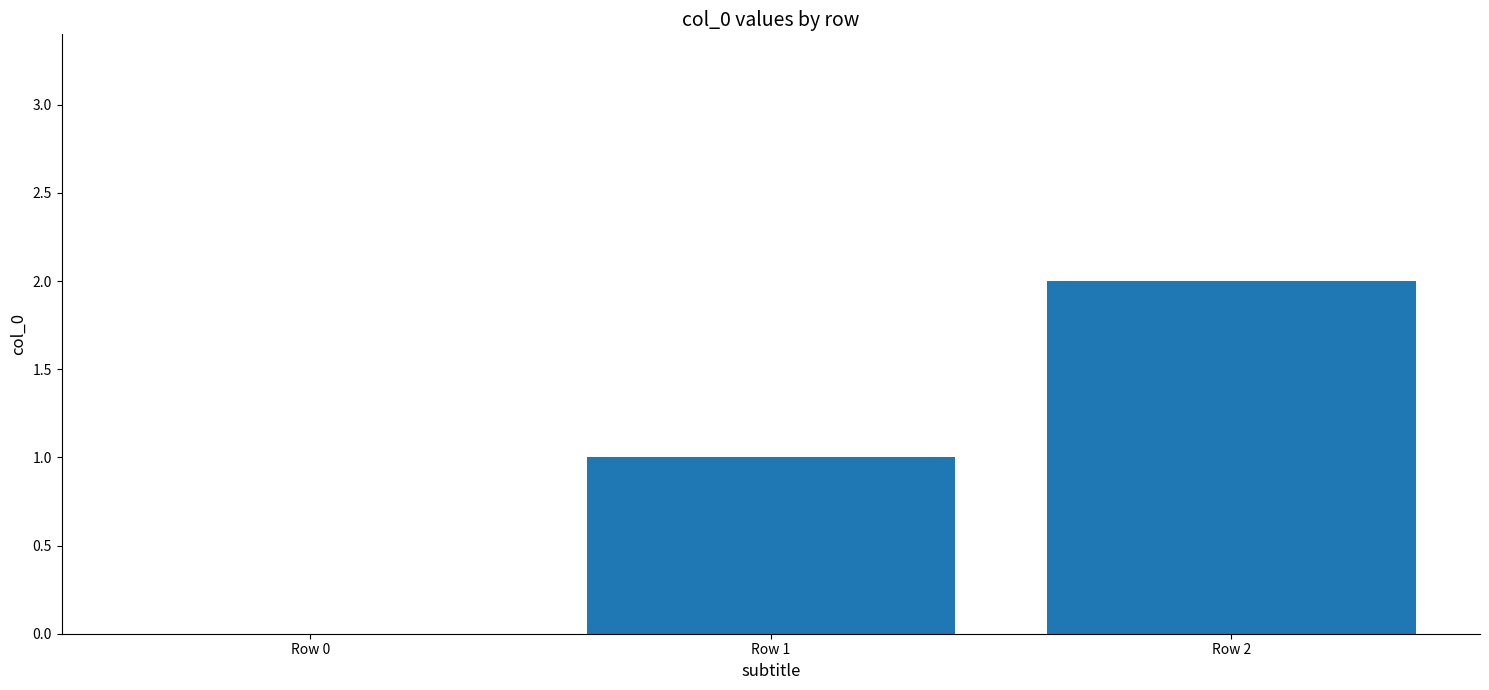

What is the difference between the values at Row 2 and Row 0?

2